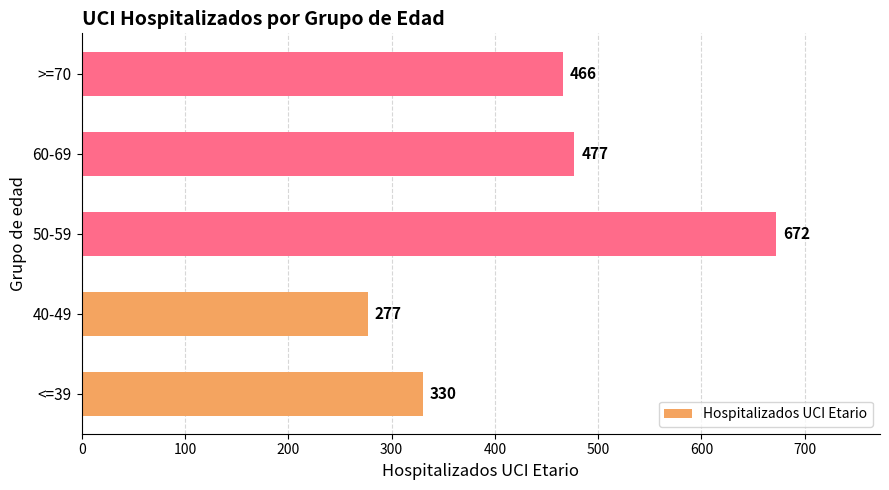

The chart shows a value of 466 at >=70. True or false?

True